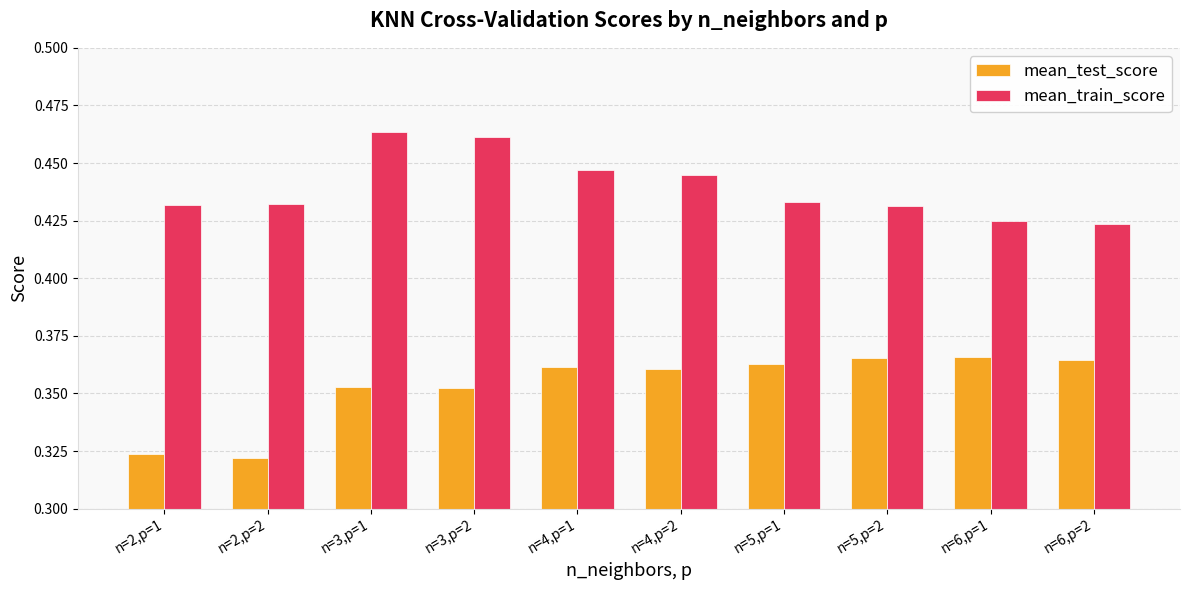

How many mean_train_score values are between 0 and 1?

10